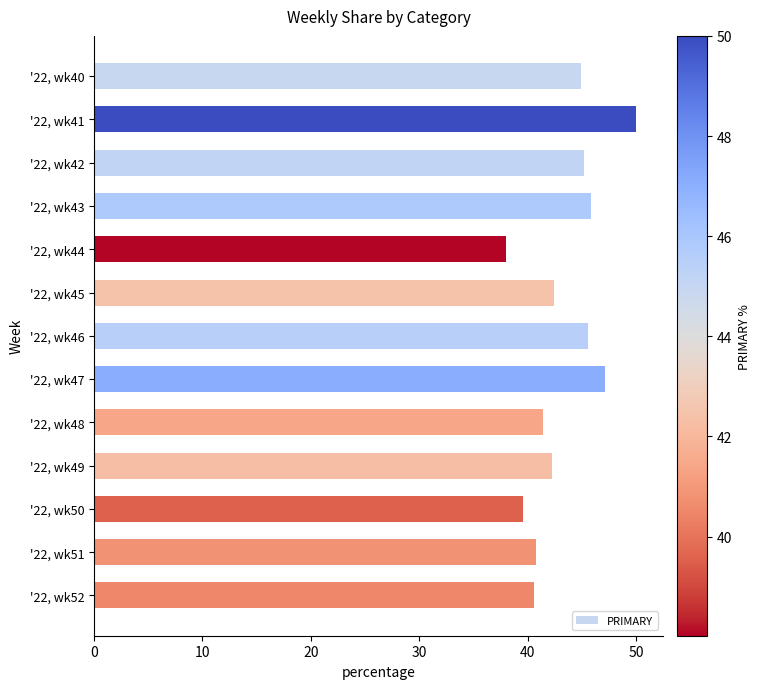

The value at '22, wk49 is 42.2. True or false?

True